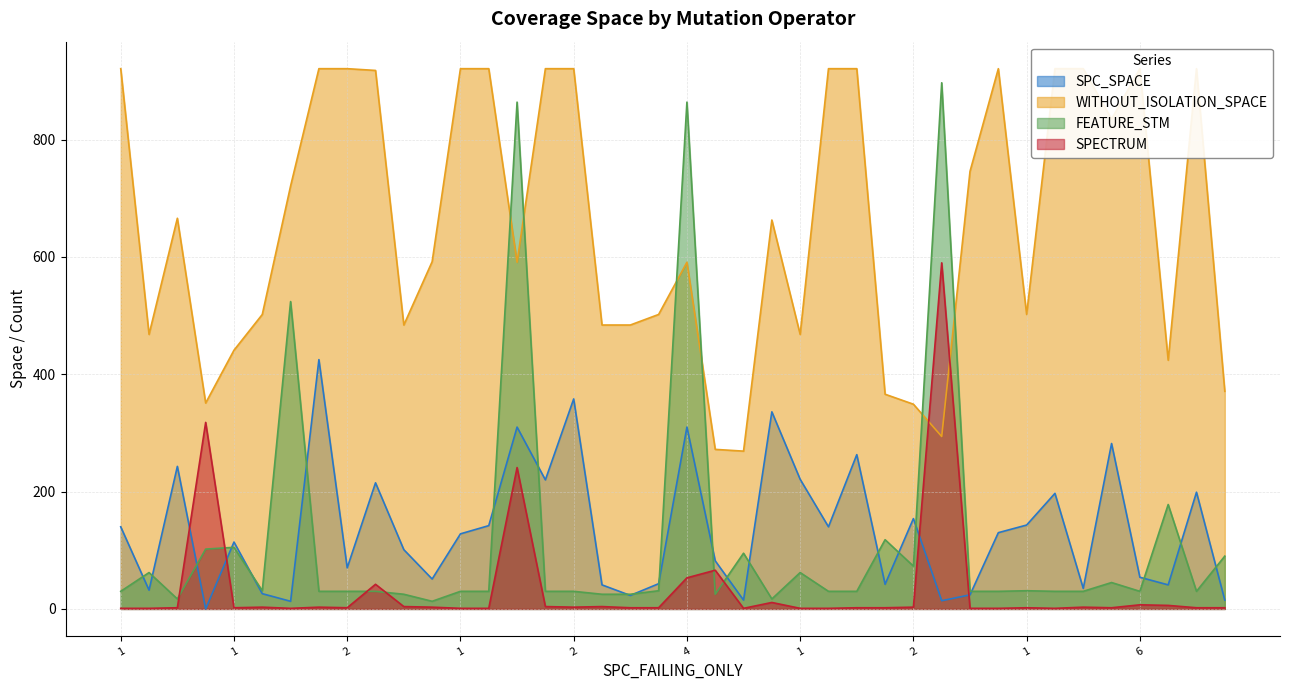

What is the value of the SPECTRUM point at the 33rd from the left?

1